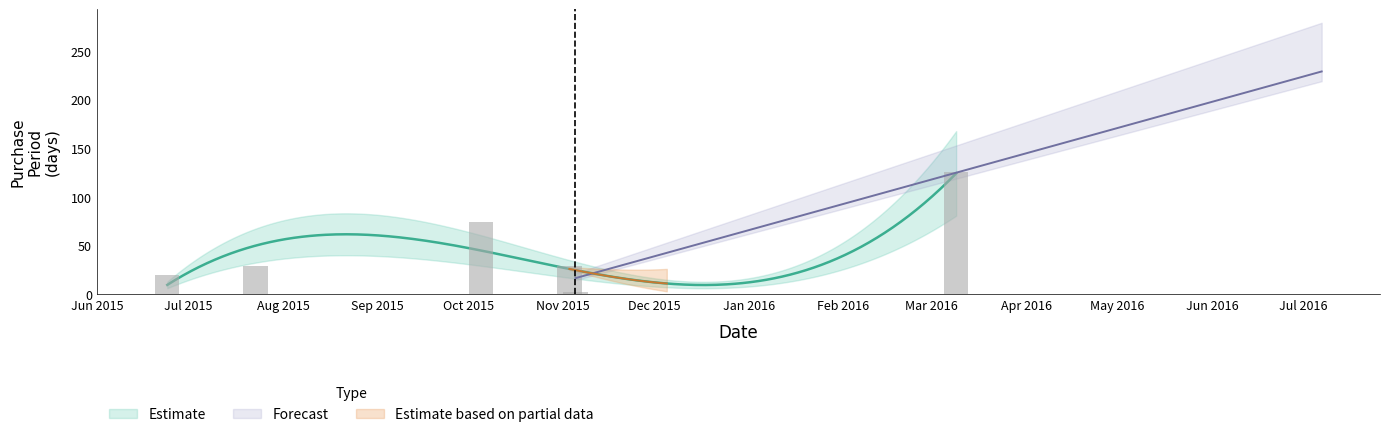

What is the change in value from 2015-11-03 to 2016-03-09?

+96